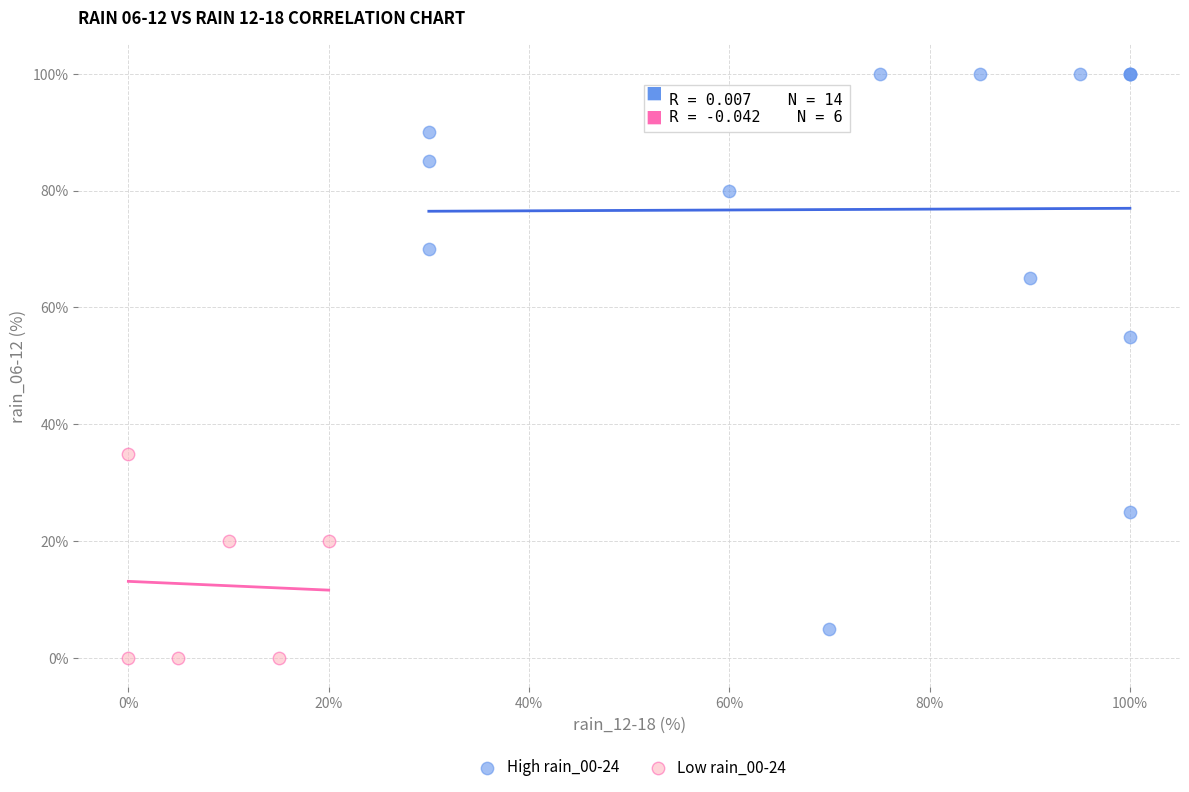

Which series contains the highest Y value?

High rain_00-24